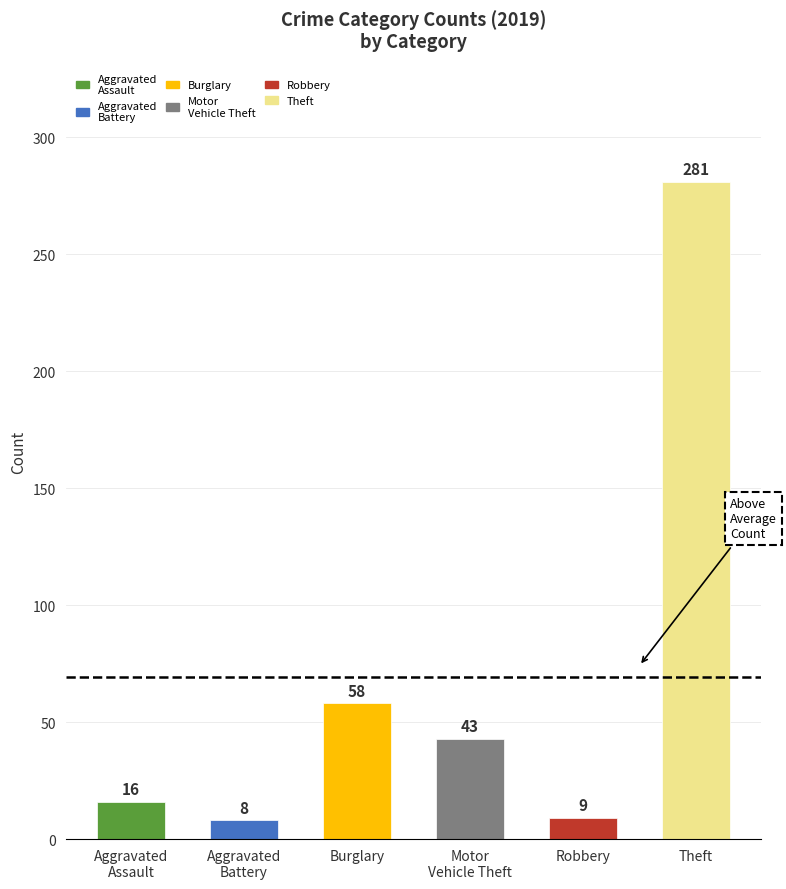

What is the change in value from Burglary to Robbery?

-49